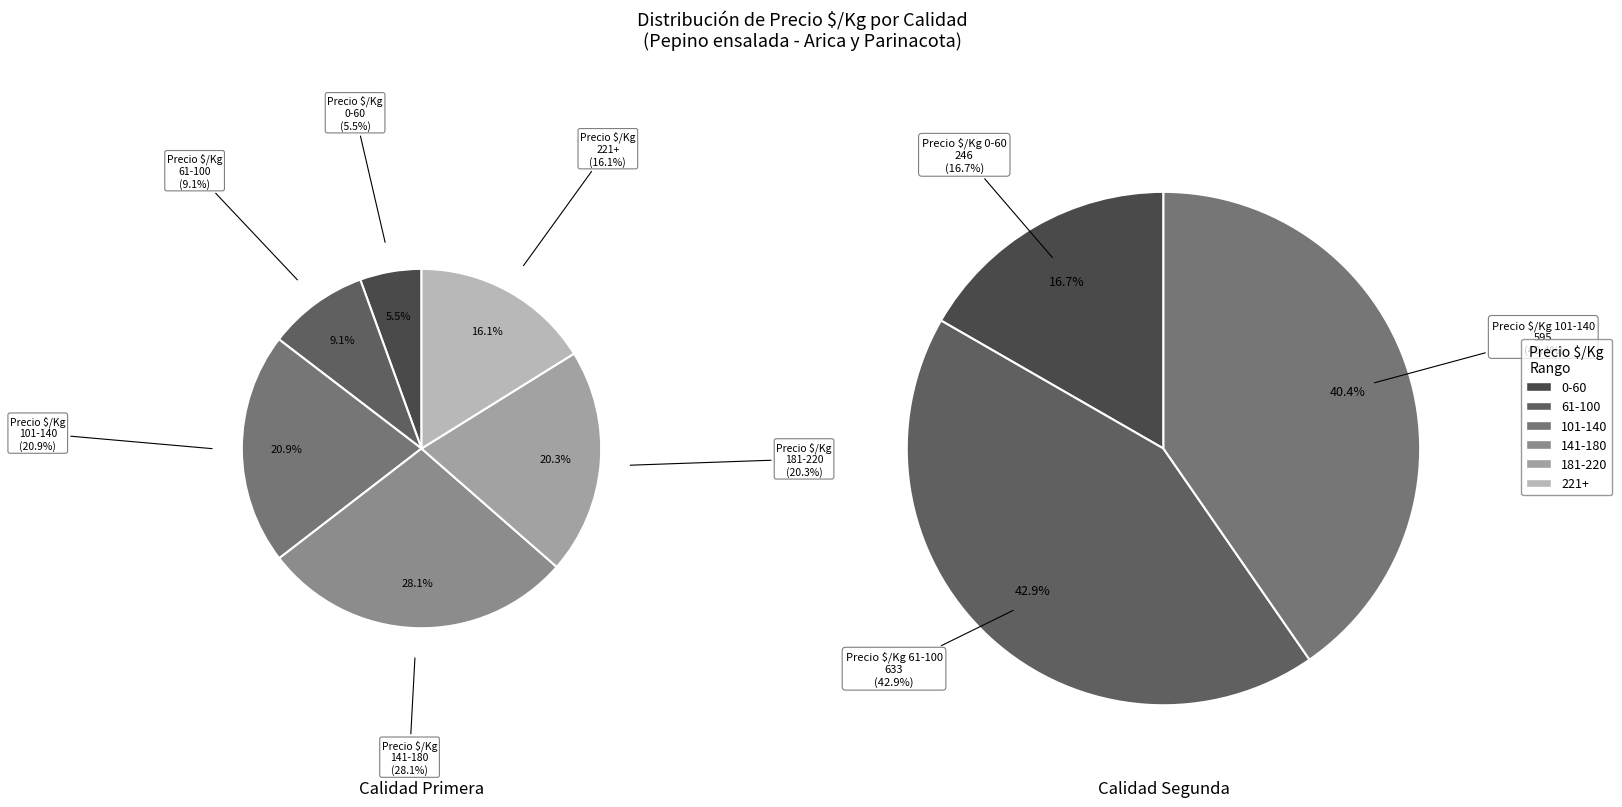

Approximately how many times larger is the value at Primera compared to Segunda?

1.6